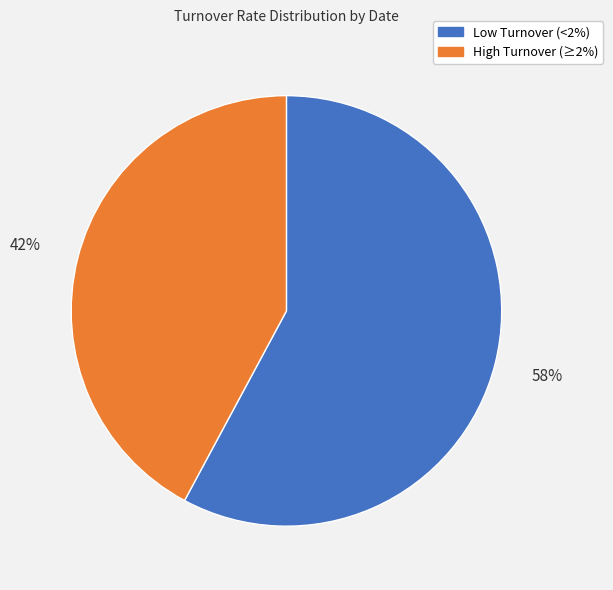

To the nearest percent, what is the difference between the largest and smallest slice percentages?

16%